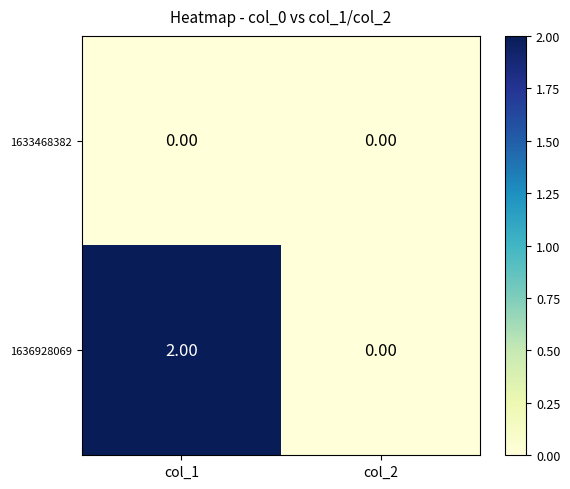

Count the number of categories in the chart.

2